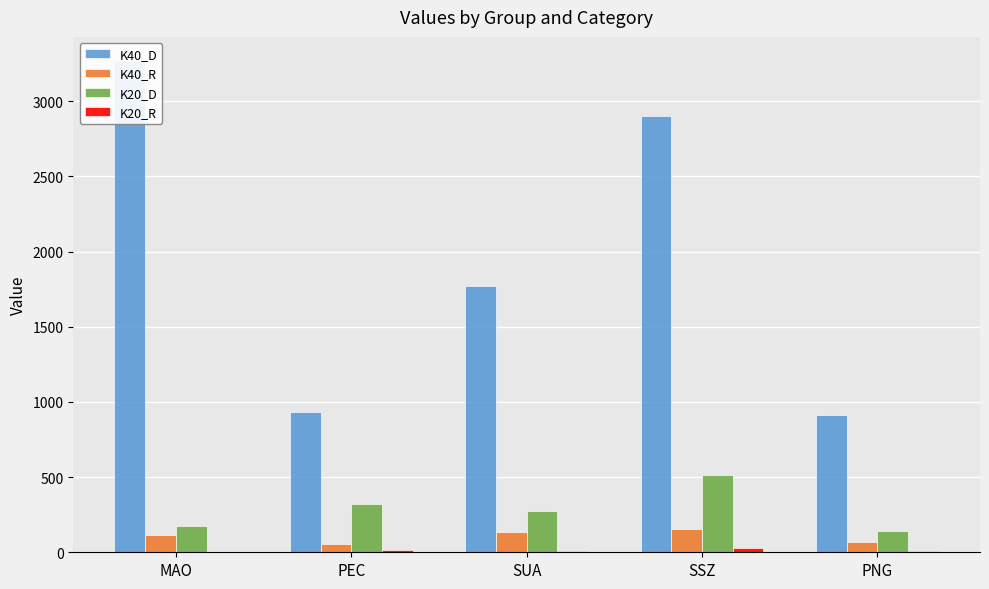

At how many categories does at least one series exceed 2811?

2